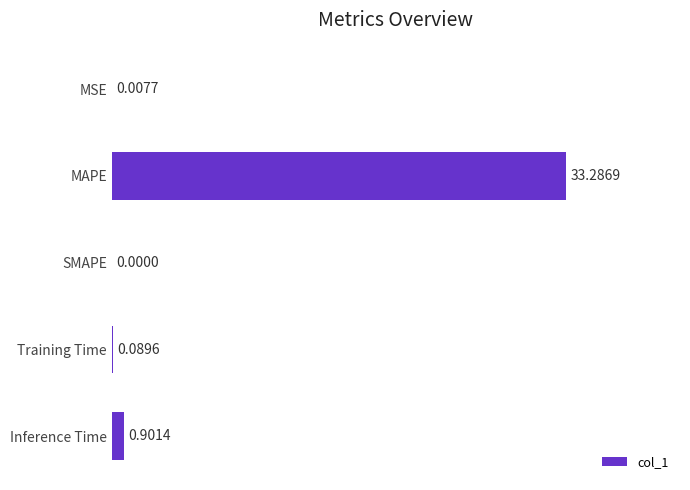

What is the sum of all values?

34.3